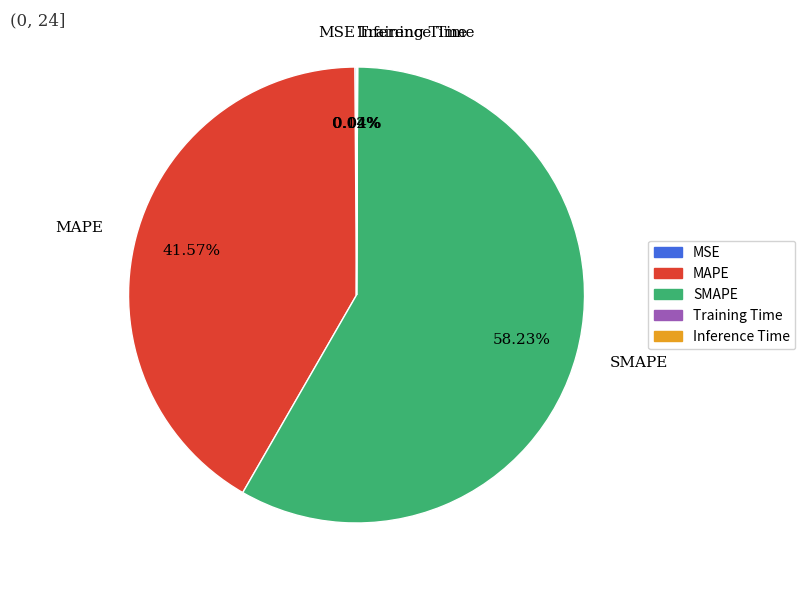

What is the majority slice?

SMAPE